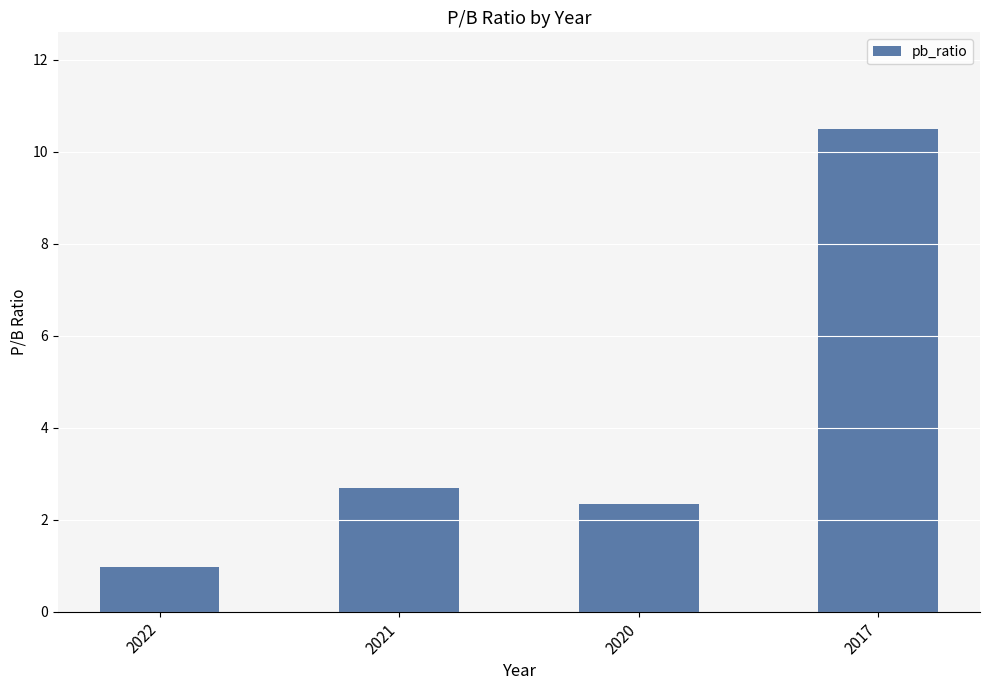

Where is the data nearest to the value 5?

2021